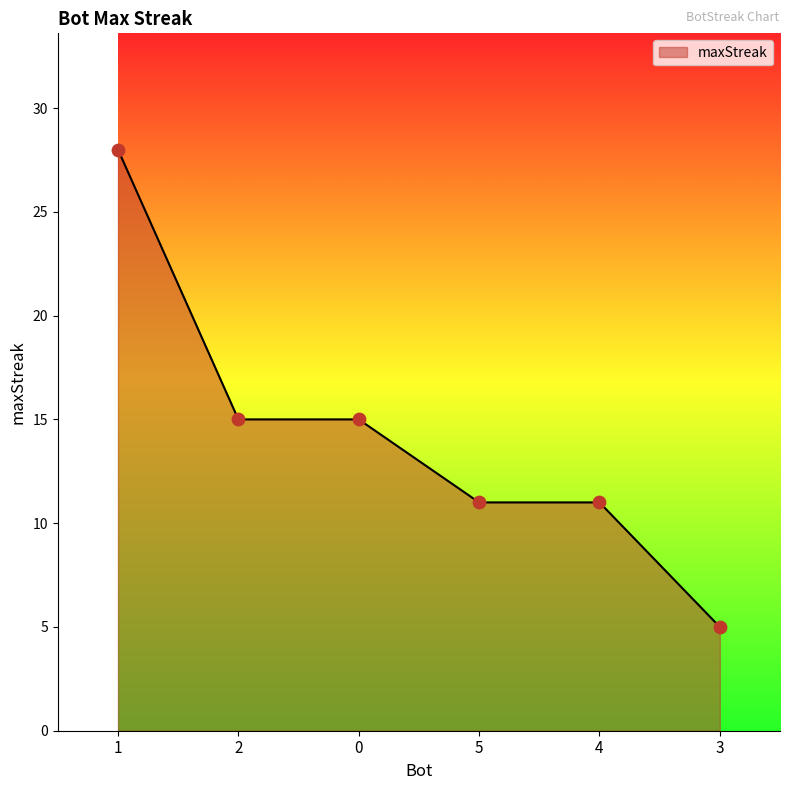

Approximately how many times larger is the value at 0 compared to 1?

0.5